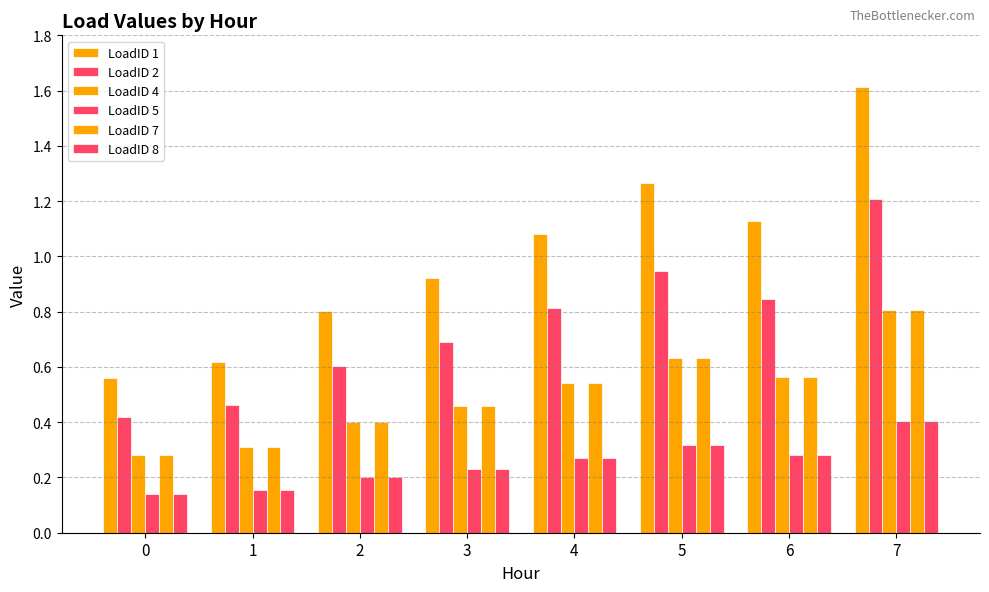

How many bars are there in total?

48